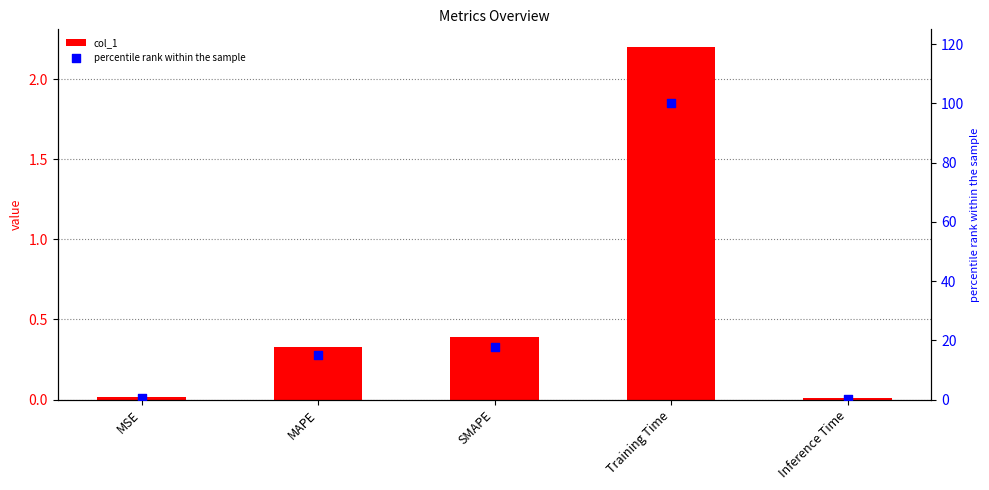

Which series has the largest total across all categories?

percentile rank within the sample